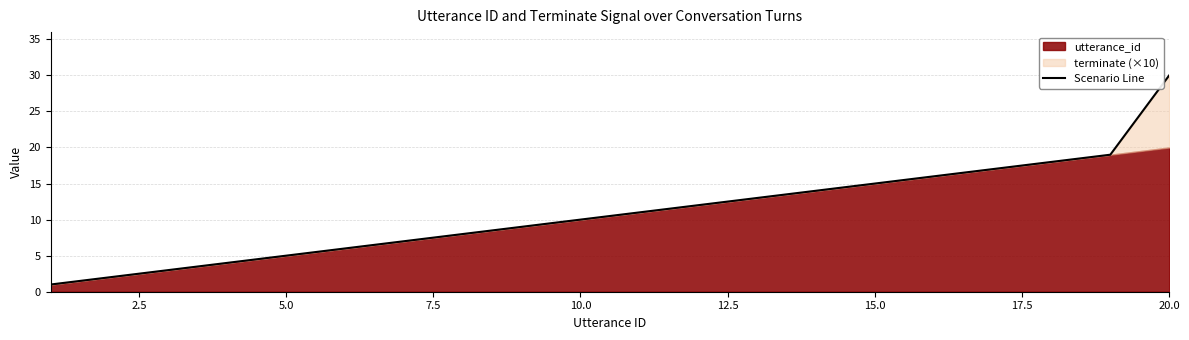

Which category has the highest value in the Scenario Line series?

20.0